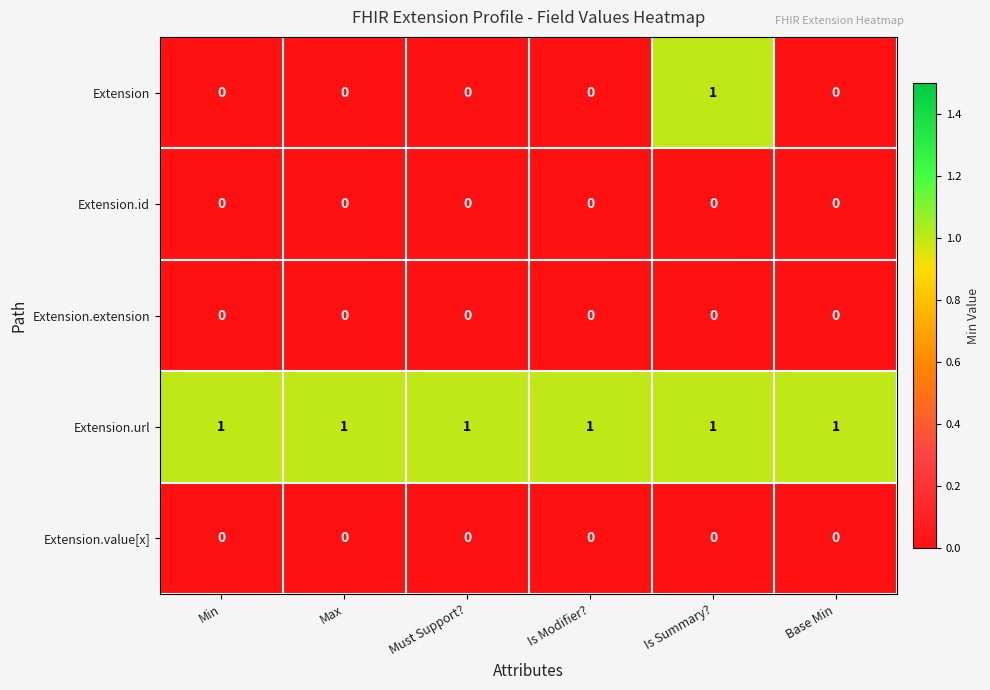

What is the sum of all Extension.url values?

6